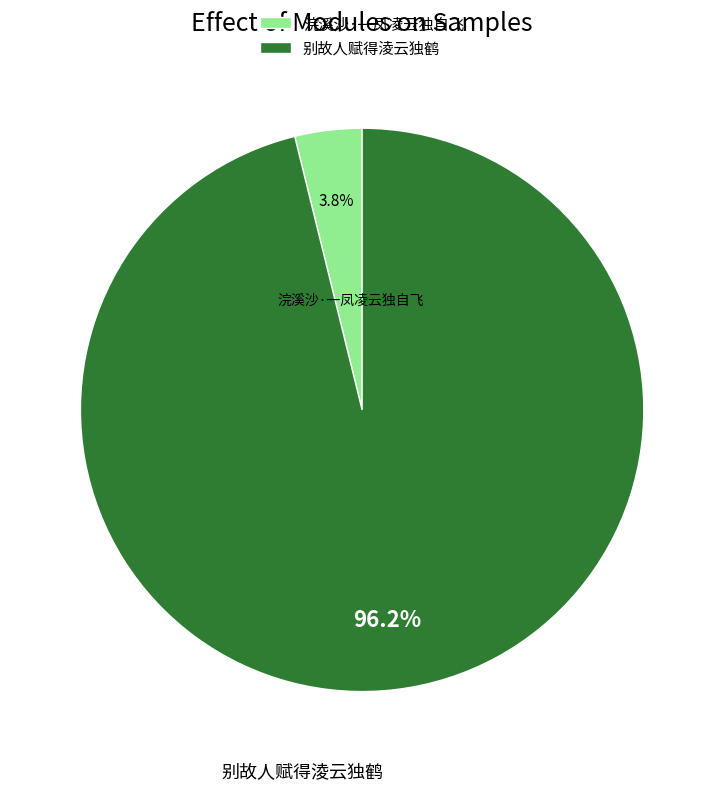

Rank the categories by value from highest to lowest.

别故人赋得淩云独鹤, 浣溪沙·一凤凌云独自飞